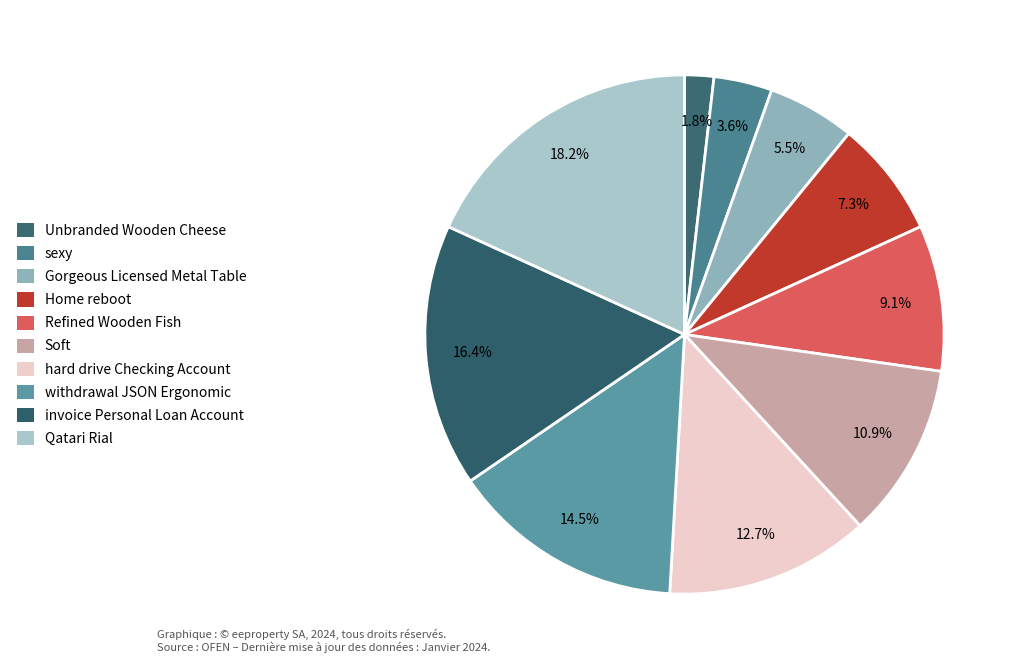

What is the ratio of the value at sexy to the value at Gorgeous Licensed Metal Table?

0.7